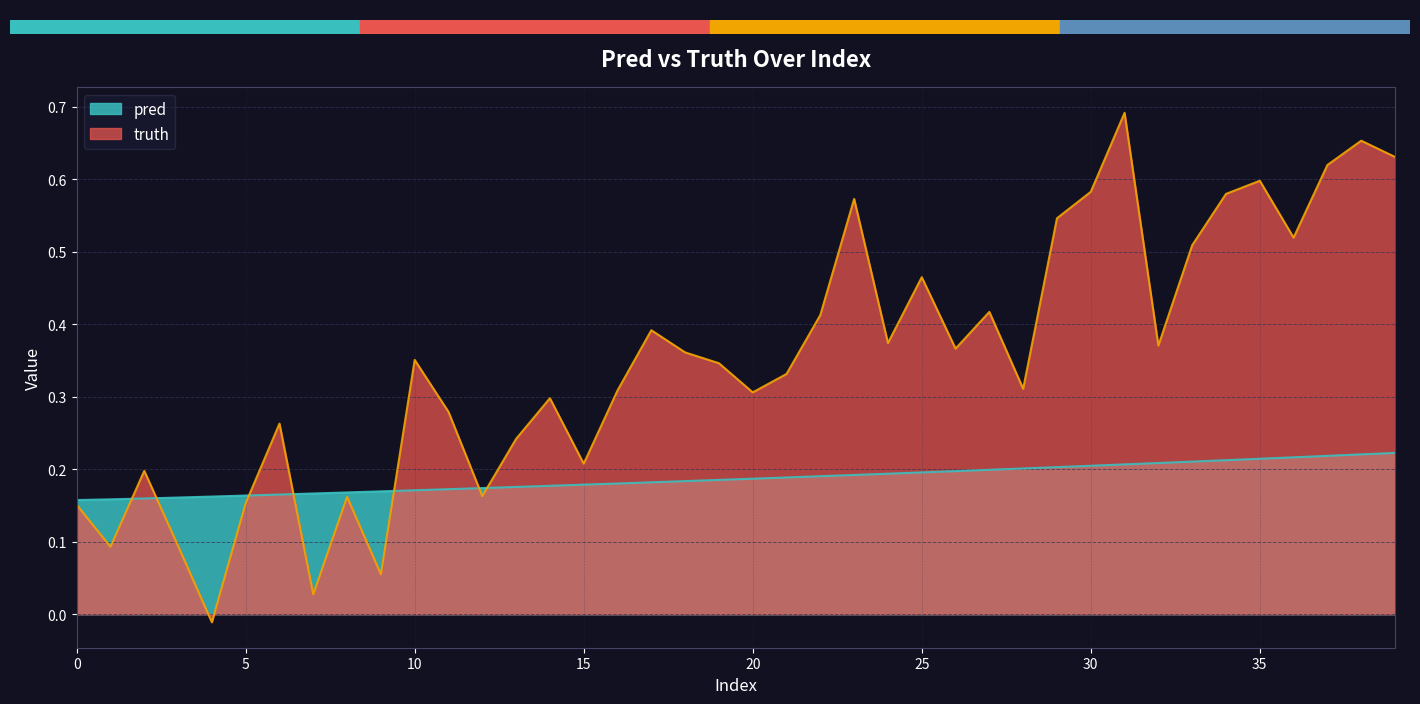

Which series changed the most between 14 and 28?

pred